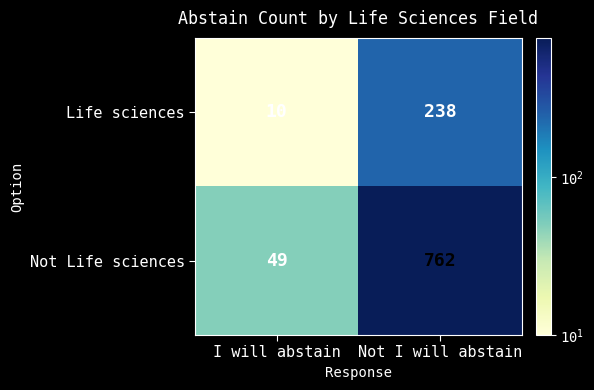

Count the number of data series in this chart.

2